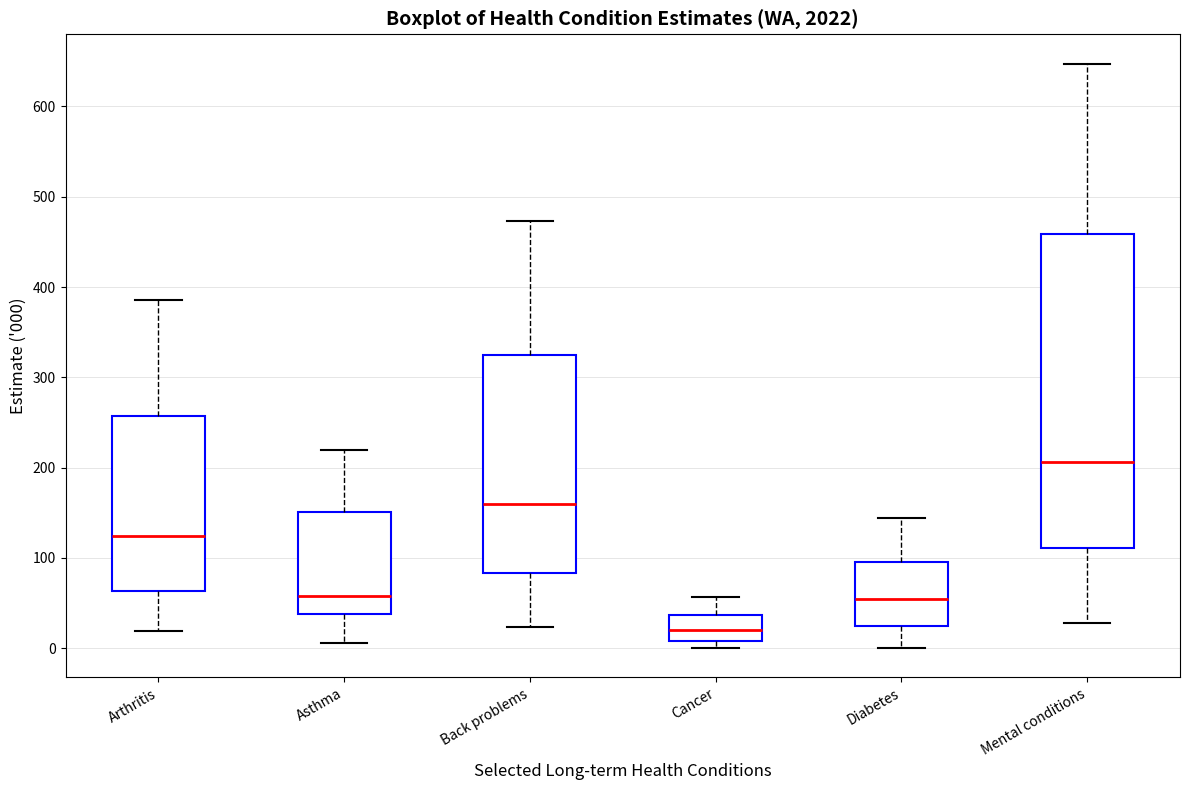

Comparing the boxes themselves (not the whiskers), which one is the tallest?

Mental conditions